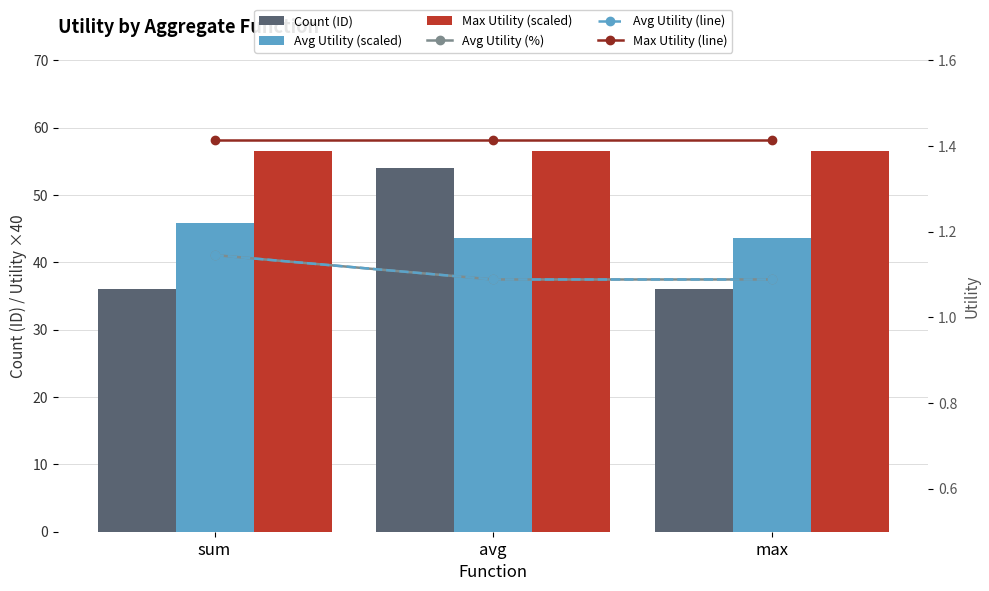

Are the bars horizontal?

No